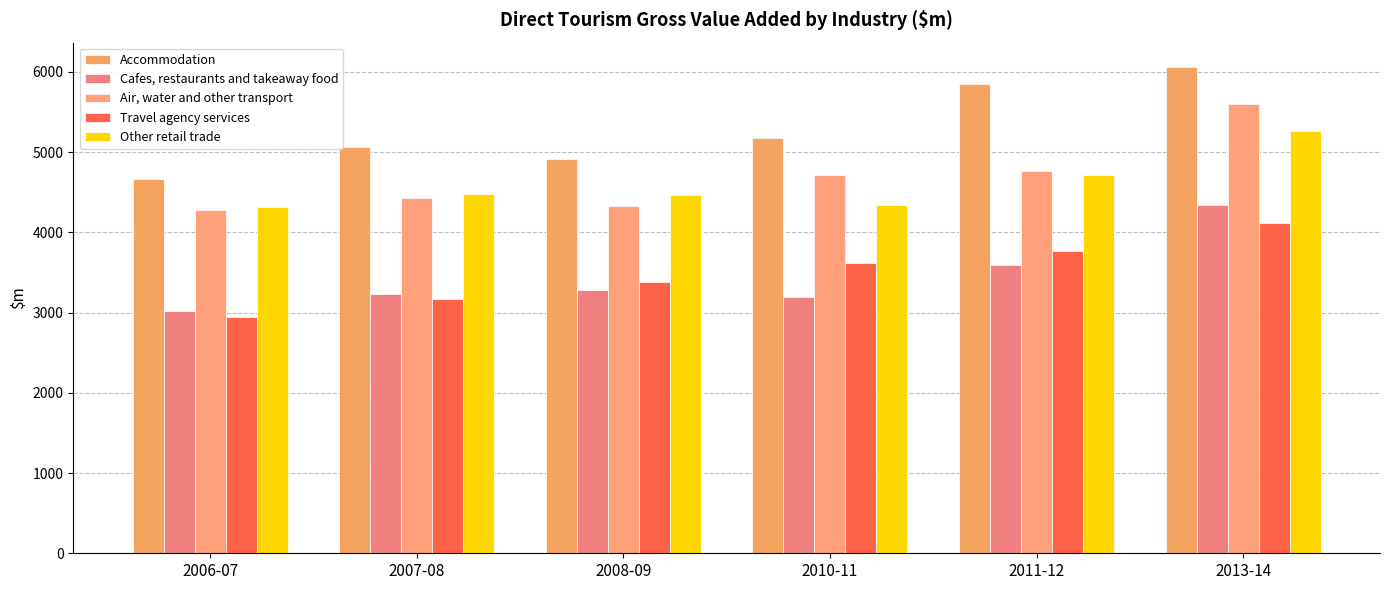

What position from the right is 2010-11?

3